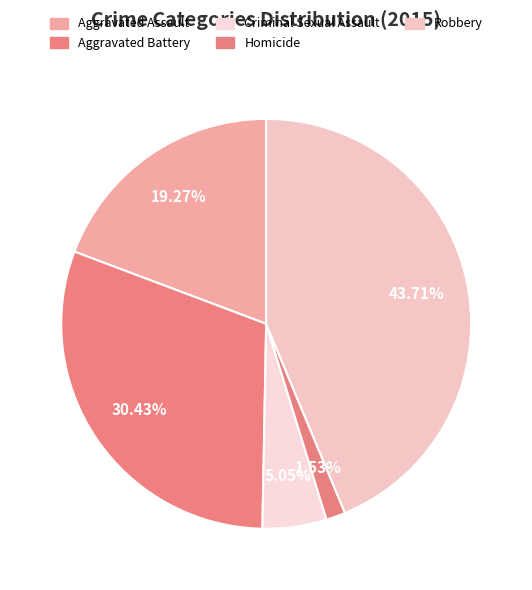

Count the number of slices in the pie.

5